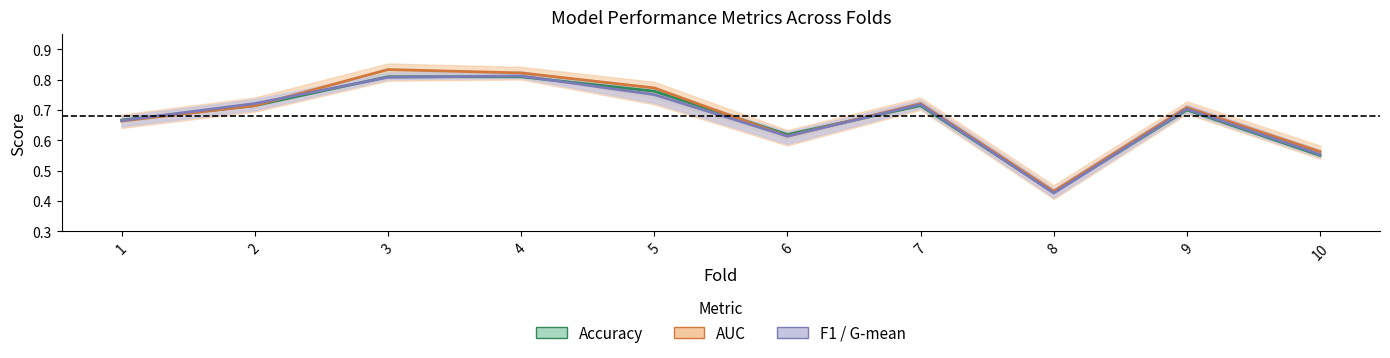

What is the total value across all series at 3?

2.5